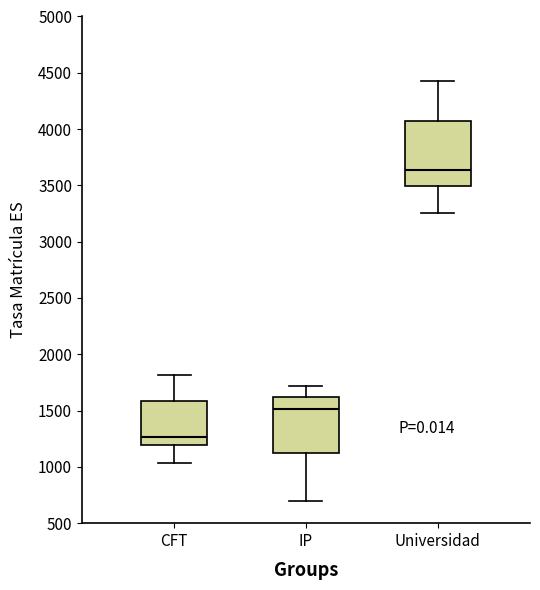

Comparing the boxes themselves (not the whiskers), which one is the tallest?

Universidad